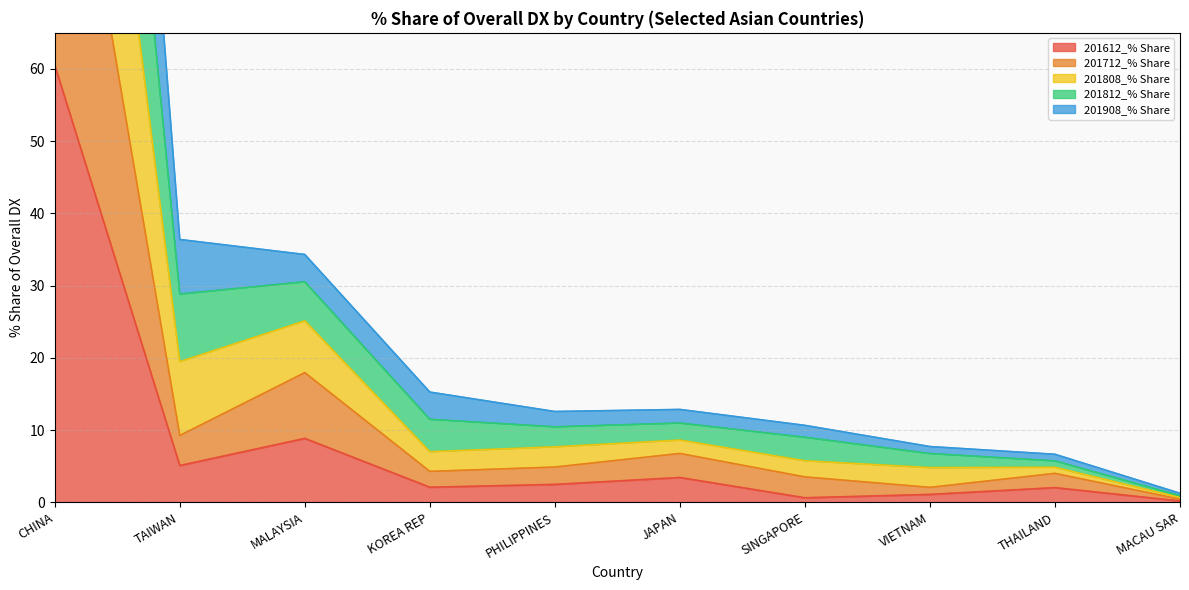

True or false: 201908_% Share and 201712_% Share intersect in this chart.

False